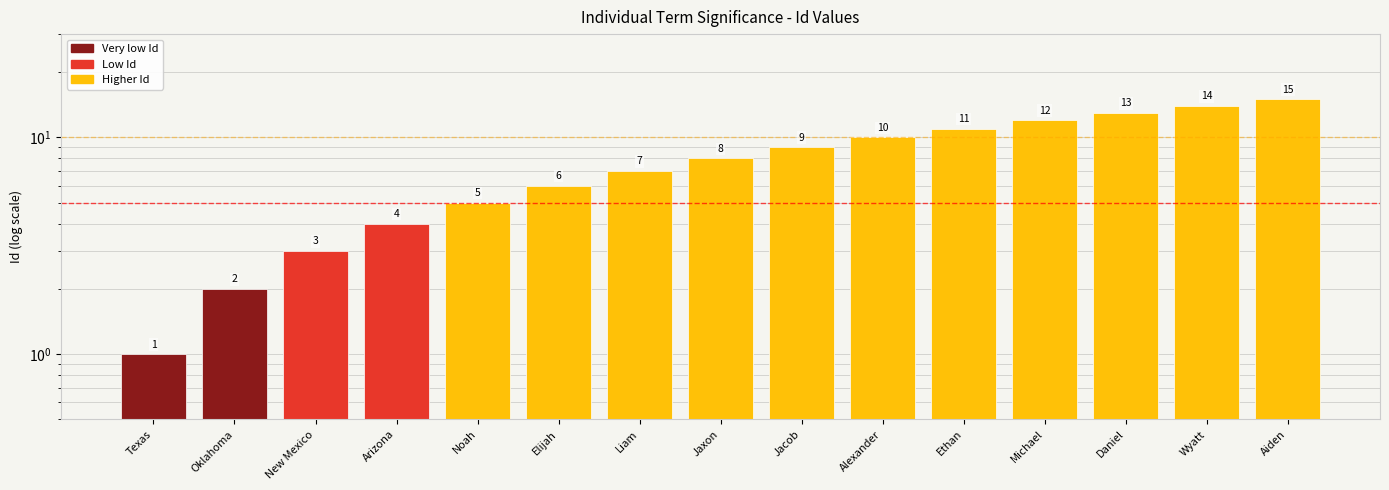

Reading left to right, what are all the values shown in this chart?

Texas=1	Oklahoma=2	New Mexico=3	Arizona=4	Noah=5	Elijah=6	Liam=7	Jaxon=8	Jacob=9	Alexander=10	Ethan=11	Michael=12	Daniel=13	Wyatt=14	Aiden=15